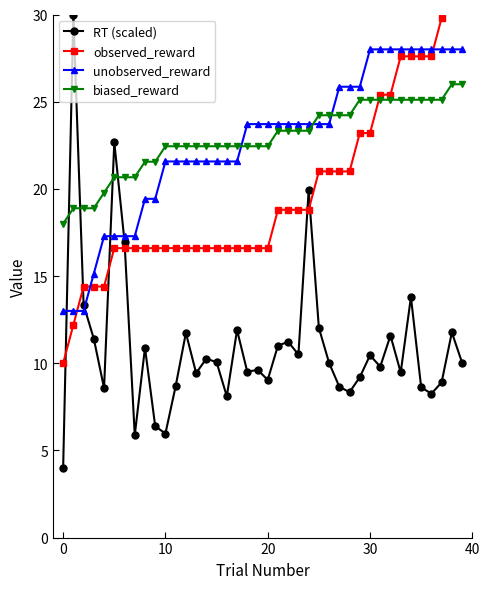

Where does the biased_reward series first go above 22?

10